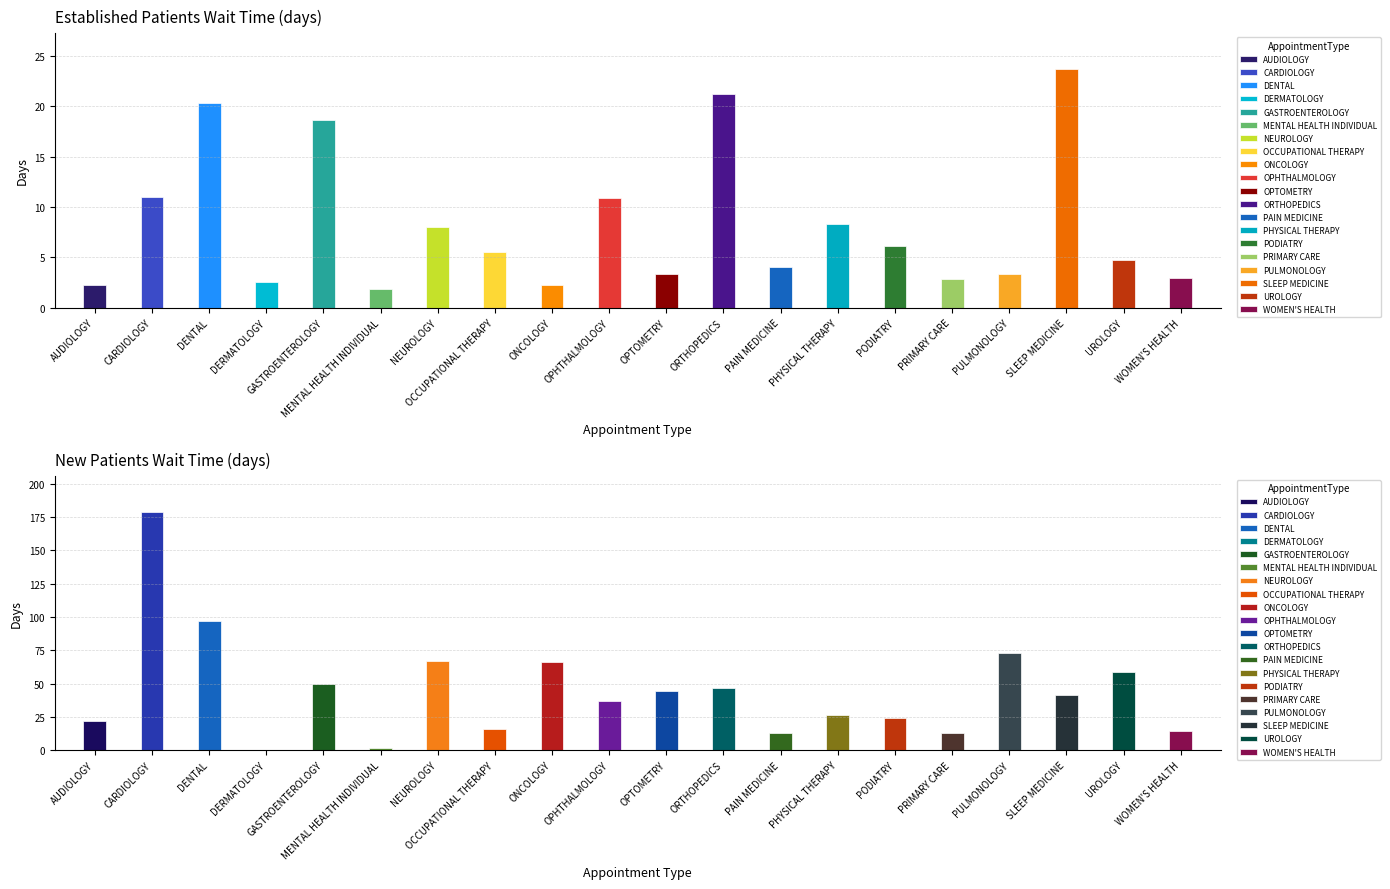

List the labels in order of EstablishedPatients value, smallest first.

MENTAL HEALTH INDIVIDUAL, AUDIOLOGY, ONCOLOGY, DERMATOLOGY, PRIMARY CARE, WOMEN'S HEALTH, OPTOMETRY, PULMONOLOGY, PAIN MEDICINE, UROLOGY, OCCUPATIONAL THERAPY, PODIATRY, NEUROLOGY, PHYSICAL THERAPY, OPHTHALMOLOGY, CARDIOLOGY, GASTROENTEROLOGY, DENTAL, ORTHOPEDICS, SLEEP MEDICINE